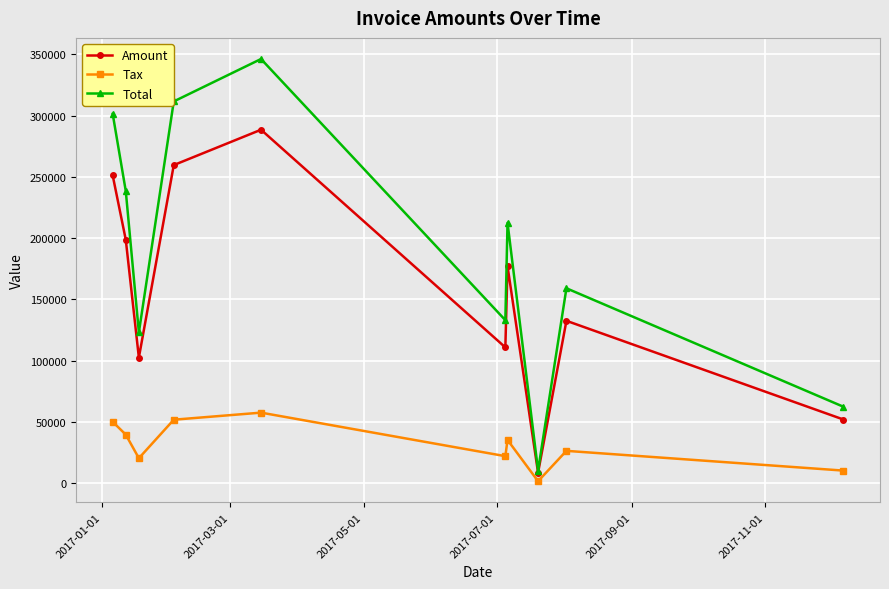

What is the greatest value displayed?

346202.0